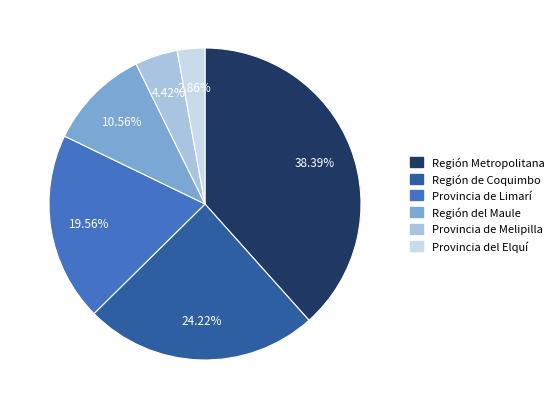

Is there any slice that represents more than half of the pie?

No